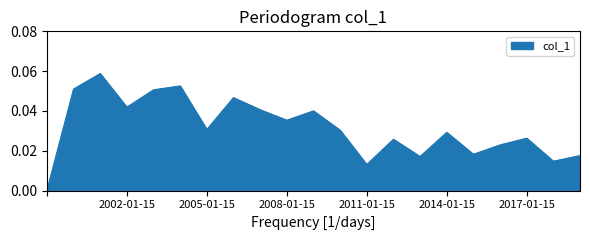

How many points are higher than both their immediate neighbors (excluding endpoints)?

7